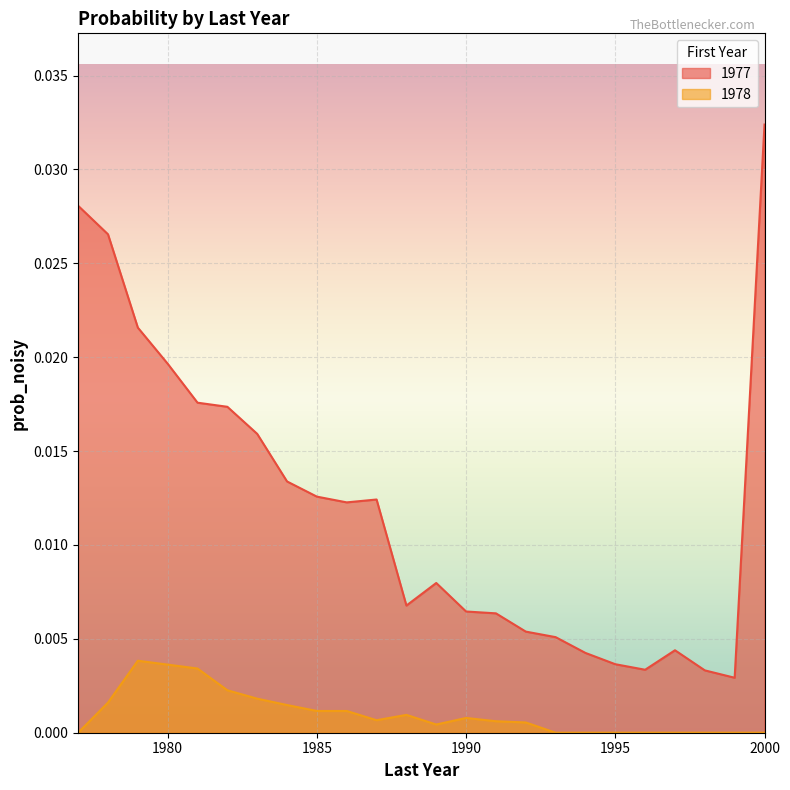

Rank the series by their maximum value, from lowest to highest.

1978, 1977